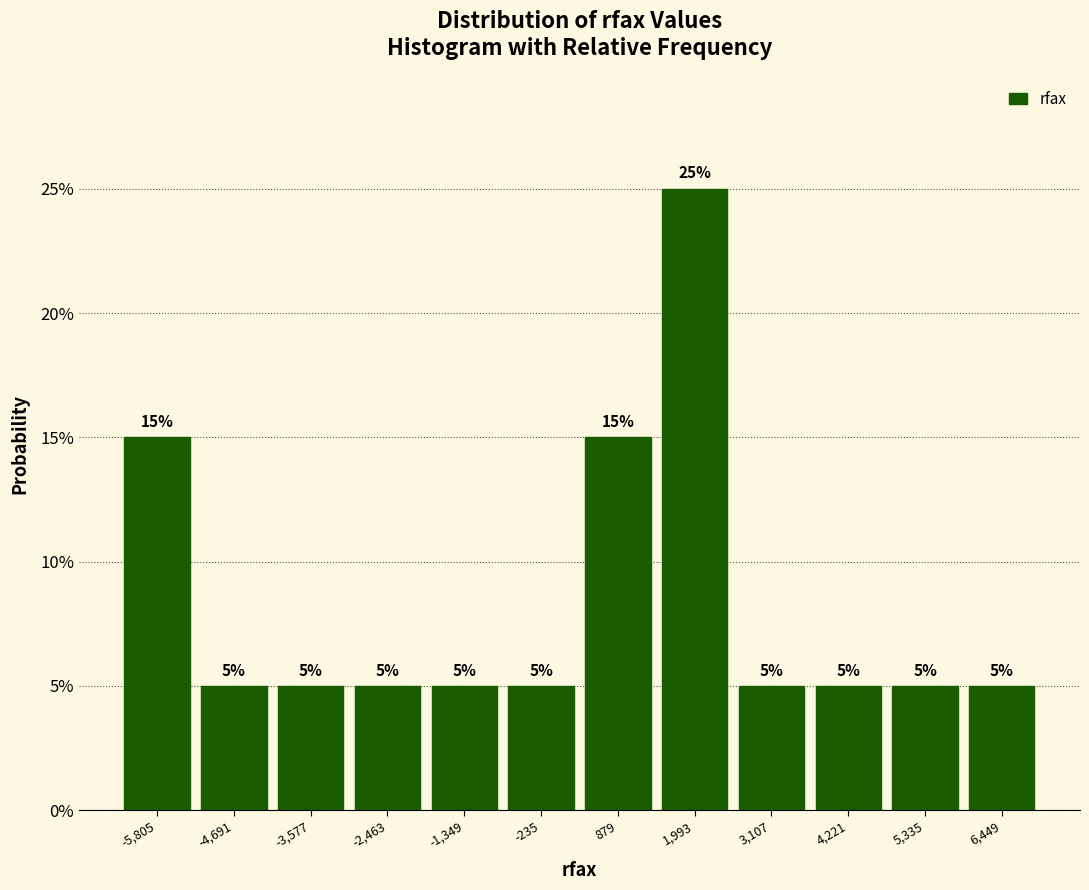

Over which range of the x-axis is the bar tallest?

1400 to 2600